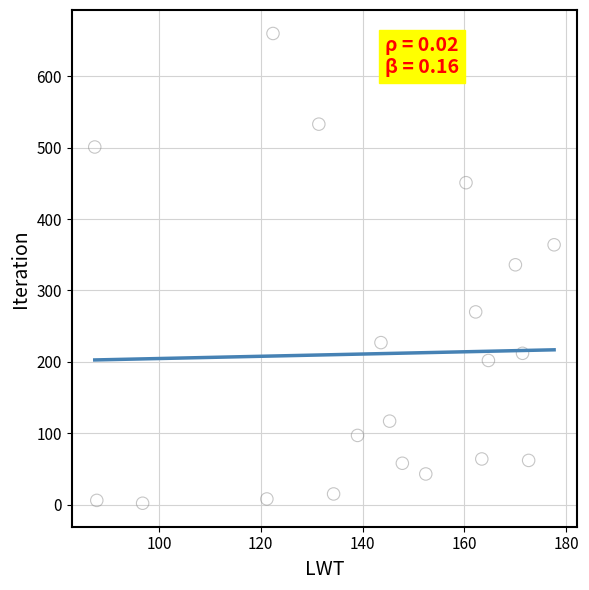

What is the range of Y values (max minus min)?

658